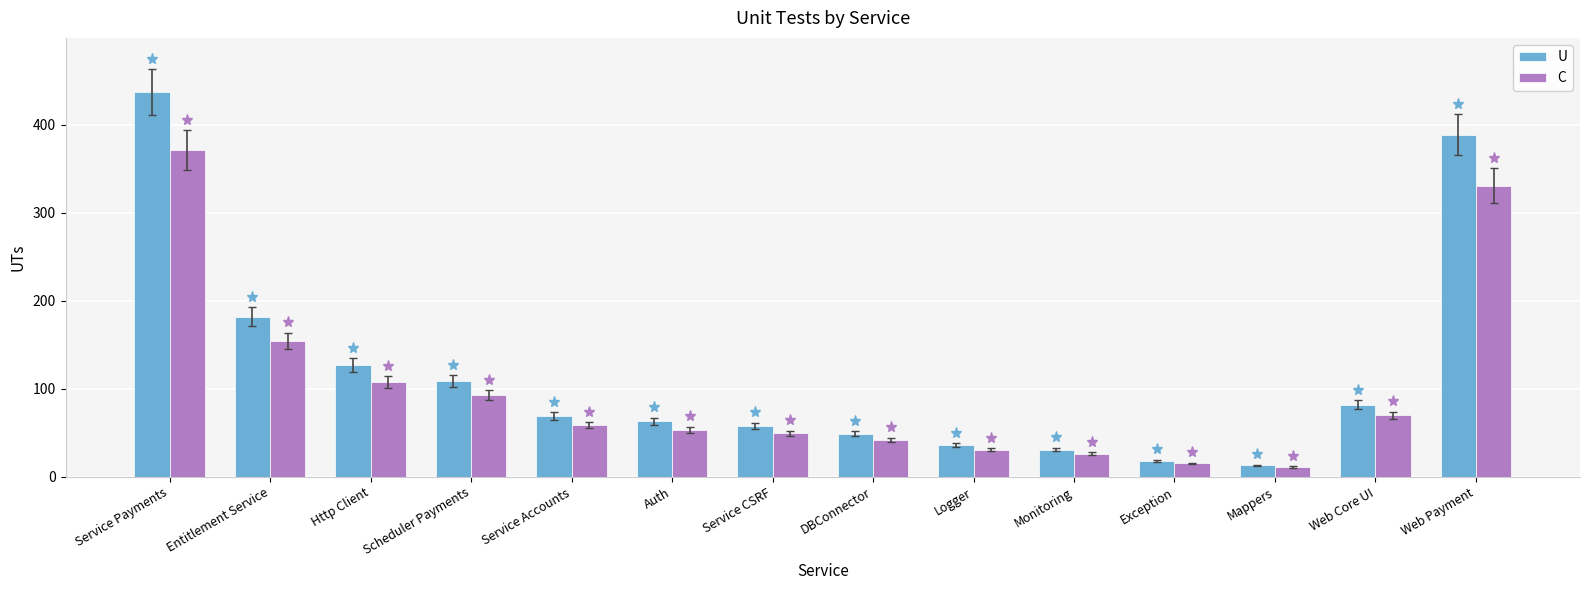

Which label corresponds to the smallest value in the chart?

Mappers